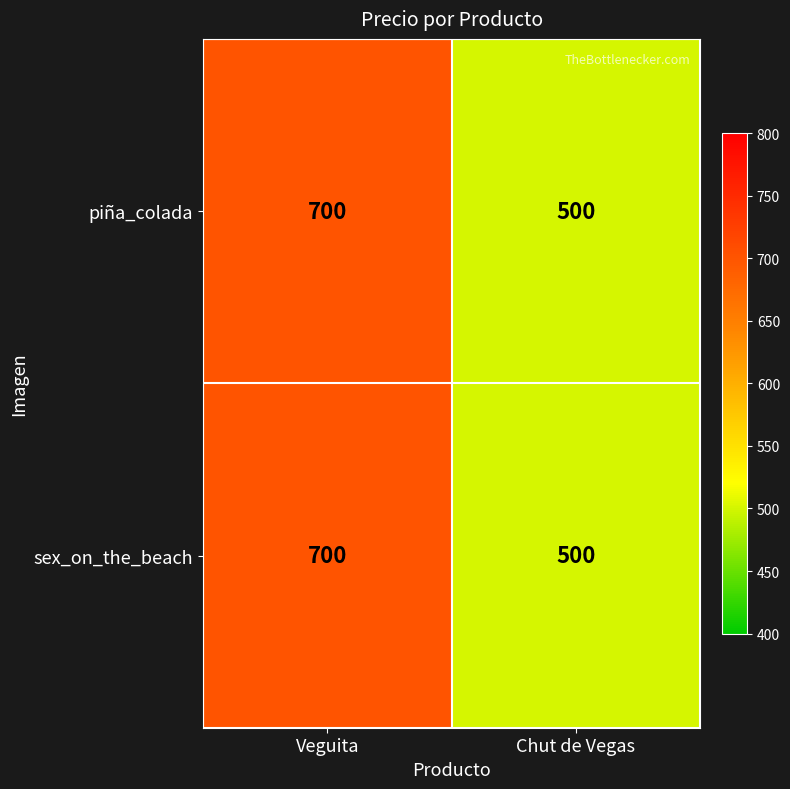

True or false: sex_on_the_beach has a value of 800 at Chut de Vegas.

False